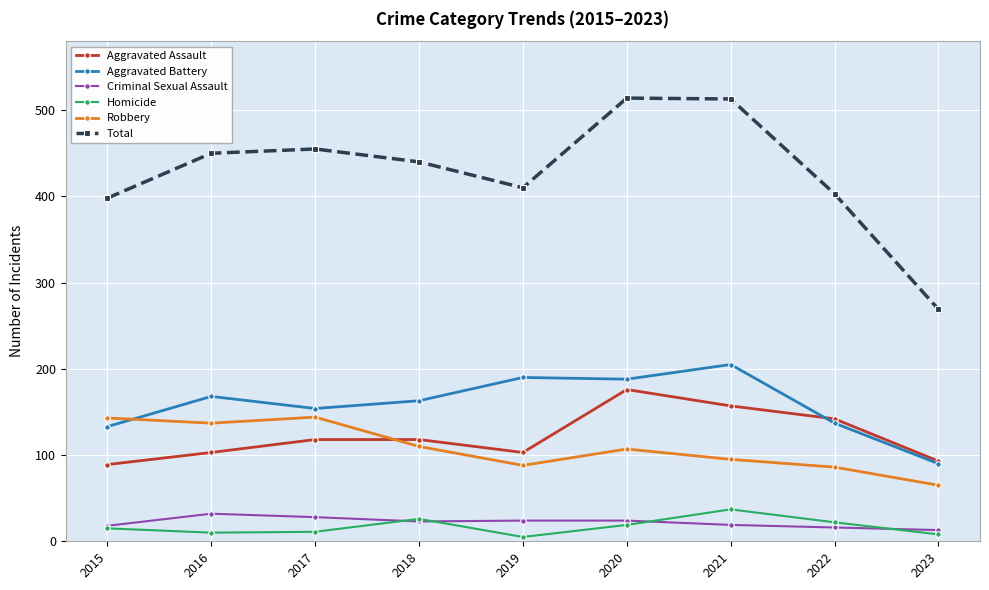

After their last crossing, which series has the higher values: Aggravated Battery or Robbery?

Aggravated Battery